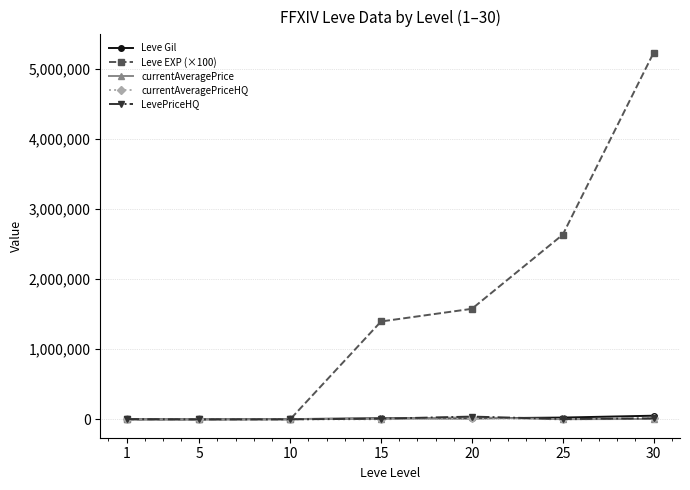

What is the spread (max minus min) of values at 20?

1561765